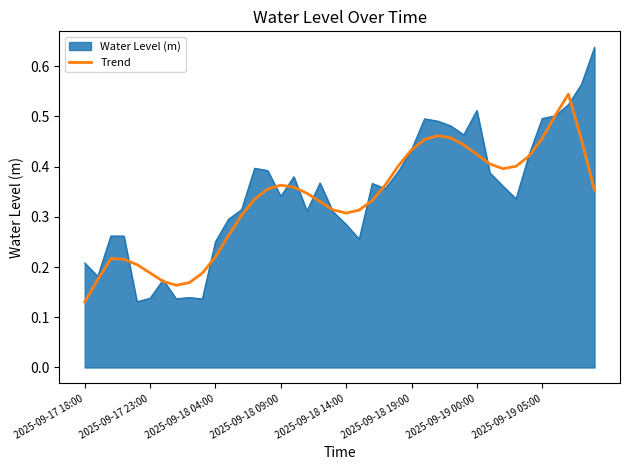

Rank the series by their maximum value, from highest to lowest.

Water Level (m), Trend